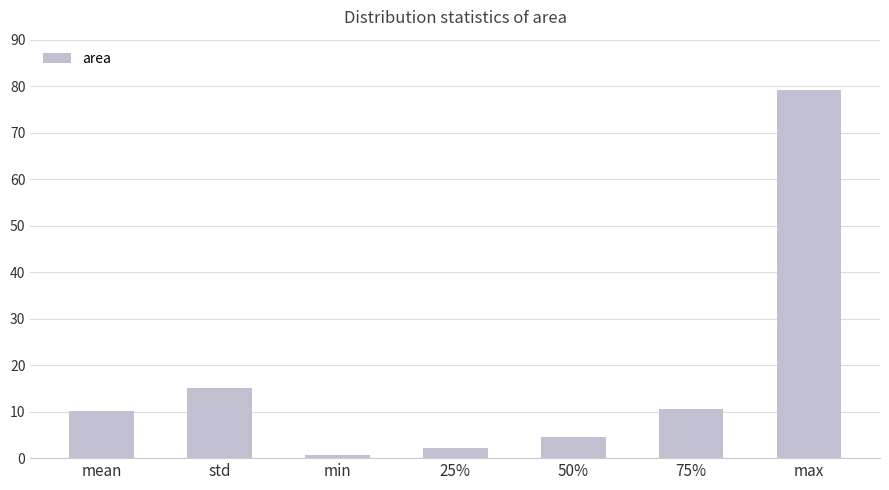

True or false: the data shows 15.0 at std.

True